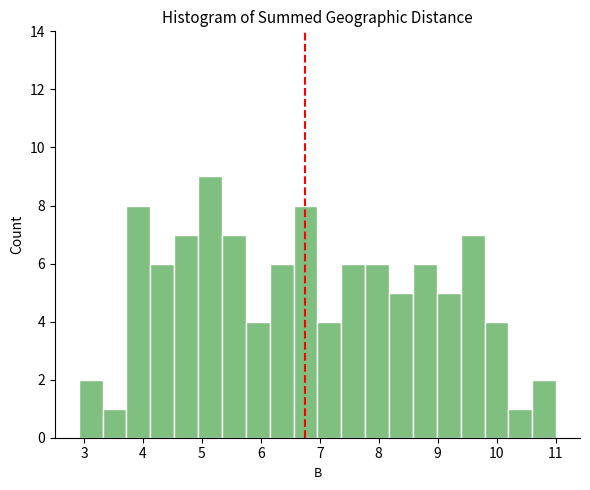

Reading left to right, transcribe this chart: for each bar, give the range it covers on the x-axis and its height. Neither the bar edges nor the heights are printed on the chart, so give them approximately, as read against the axes.

2.9 to 3.3: 2
3.3 to 3.7: 1
3.7 to 4.1: 8
4.1 to 4.5: 6
4.5 to 4.9: 7
4.9 to 5.3: 9
5.3 to 5.7: 7
5.7 to 6.2: 4
6.2 to 6.6: 6
6.6 to 7.0: 8
7.0 to 7.4: 4
7.4 to 7.8: 6
7.8 to 8.2: 6
8.2 to 8.6: 5
8.6 to 9.0: 6
9.0 to 9.4: 5
9.4 to 9.8: 7
9.8 to 10.2: 4
10.2 to 10.6: 1
10.6 to 11.0: 2